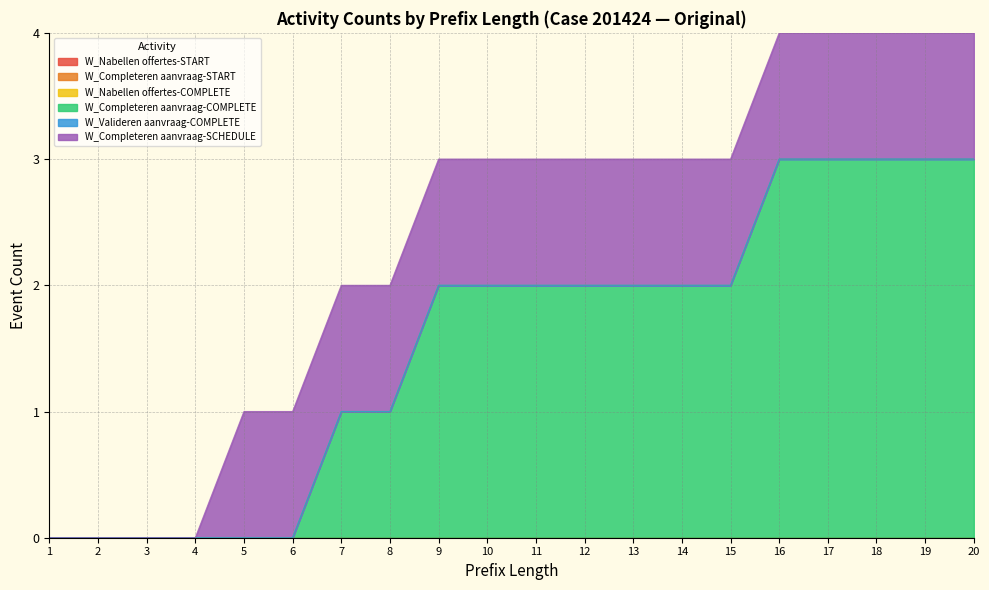

What are all the series names shown in the legend?

W_Nabellen offertes-START, W_Completeren aanvraag-START, W_Nabellen offertes-COMPLETE, W_Completeren aanvraag-COMPLETE, W_Valideren aanvraag-COMPLETE, W_Completeren aanvraag-SCHEDULE